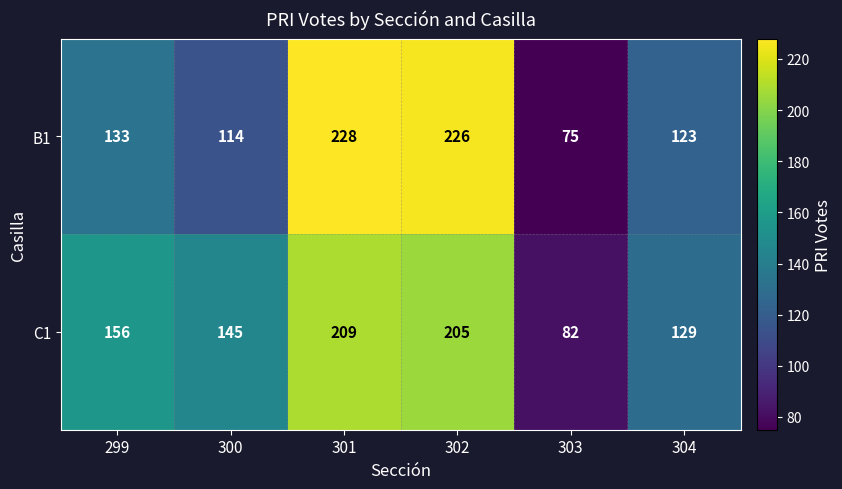

What value does the B1 series have at 302, to the nearest 50?

250